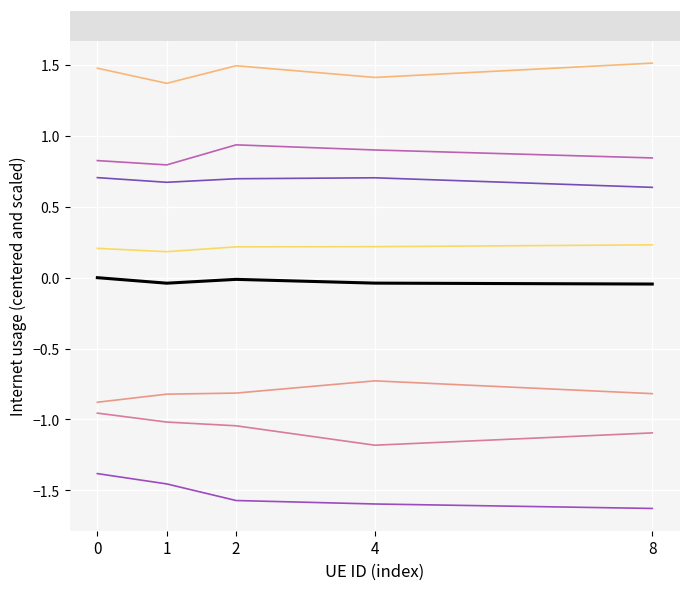

What is the maximum value shown in the chart?

1.5